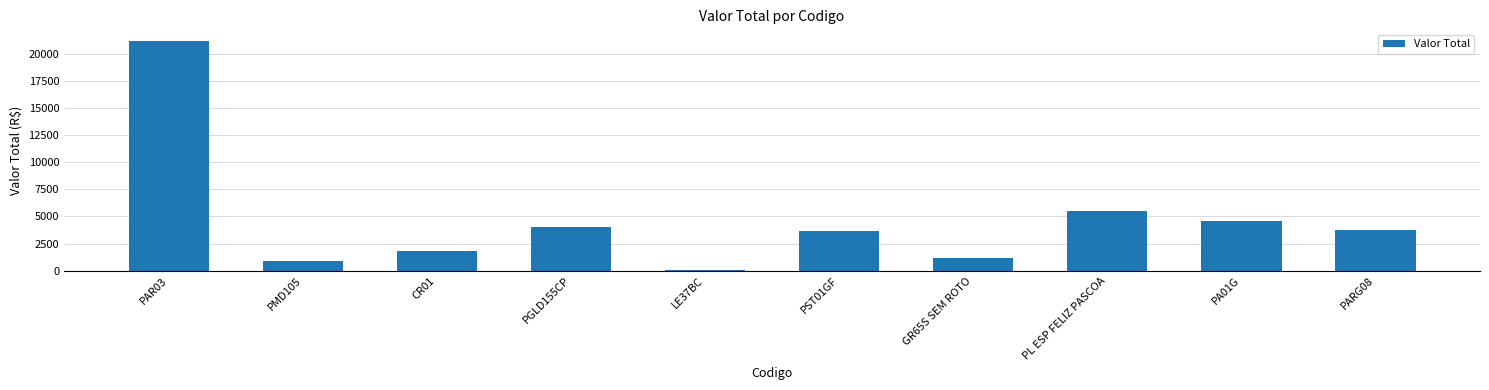

Which label corresponds to the smallest value in the chart?

LE37BC